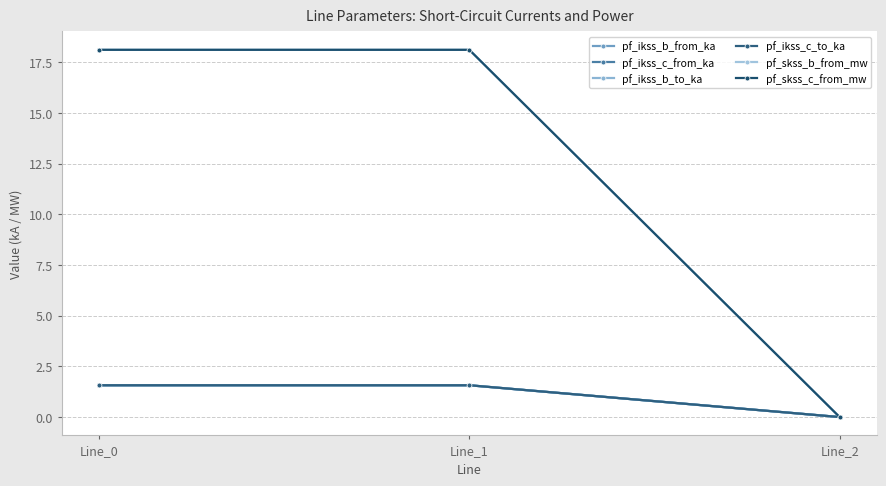

Where does the pf_ikss_b_to_ka series first go above 1?

Line_0